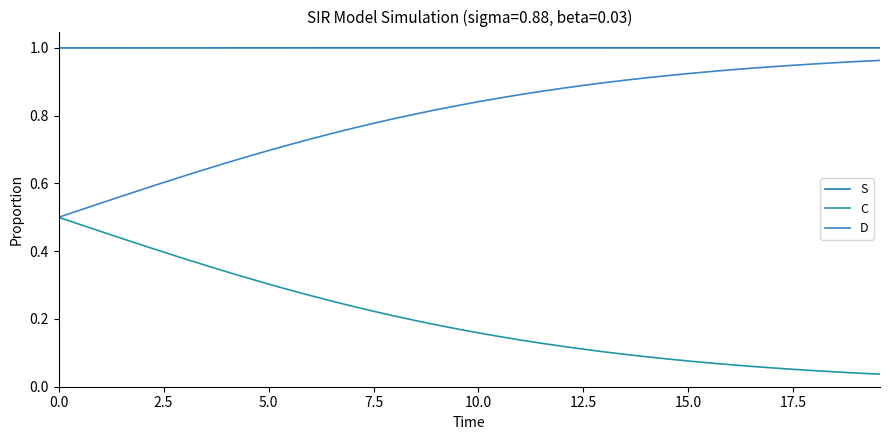

Is this an area chart (filled region under the line)?

No